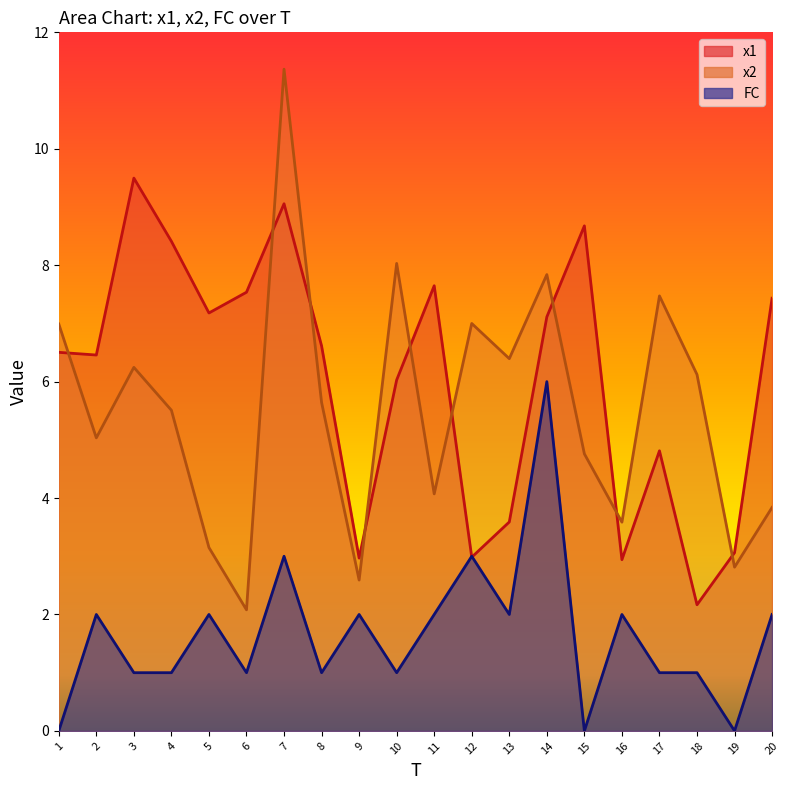

How many data points in x1 are above 6?

13